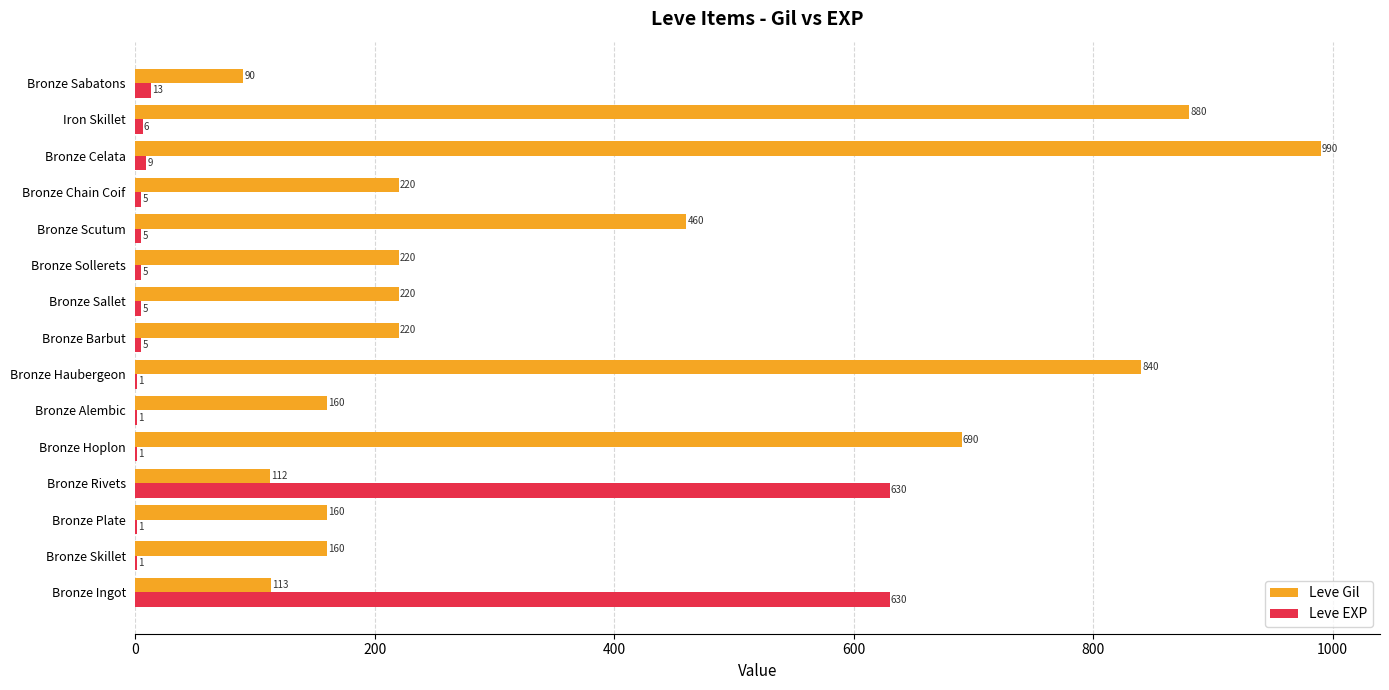

Between Bronze Plate and Bronze Chain Coif, which series saw the biggest shift?

Leve Gil